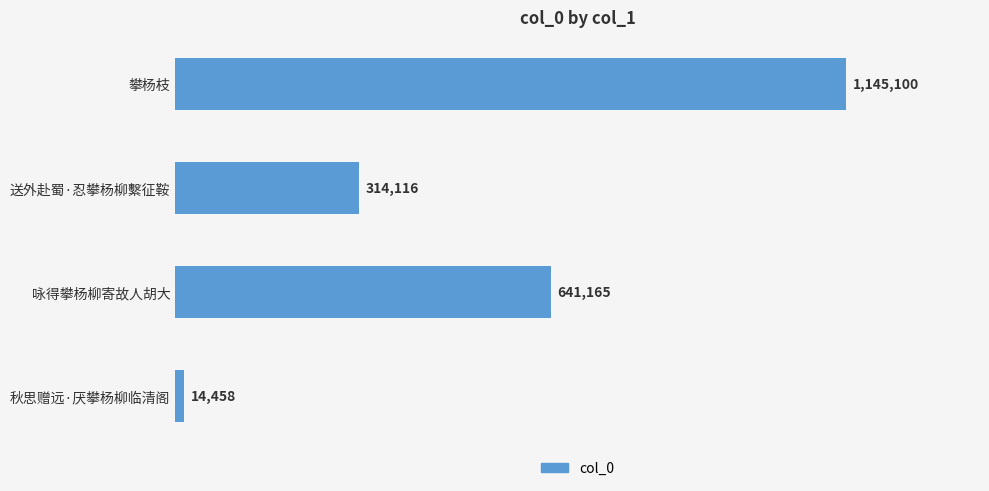

Does the chart contain any negative values?

No